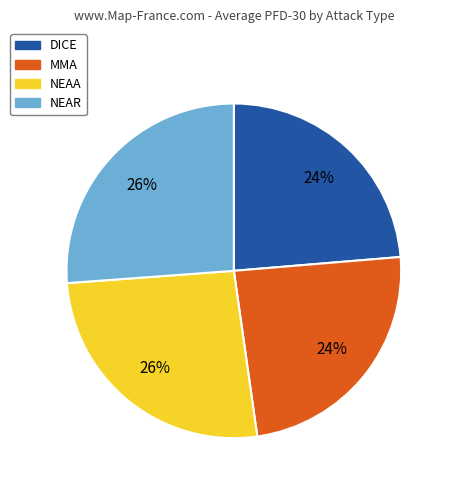

Is it true that MMA is 33% of the pie?

False